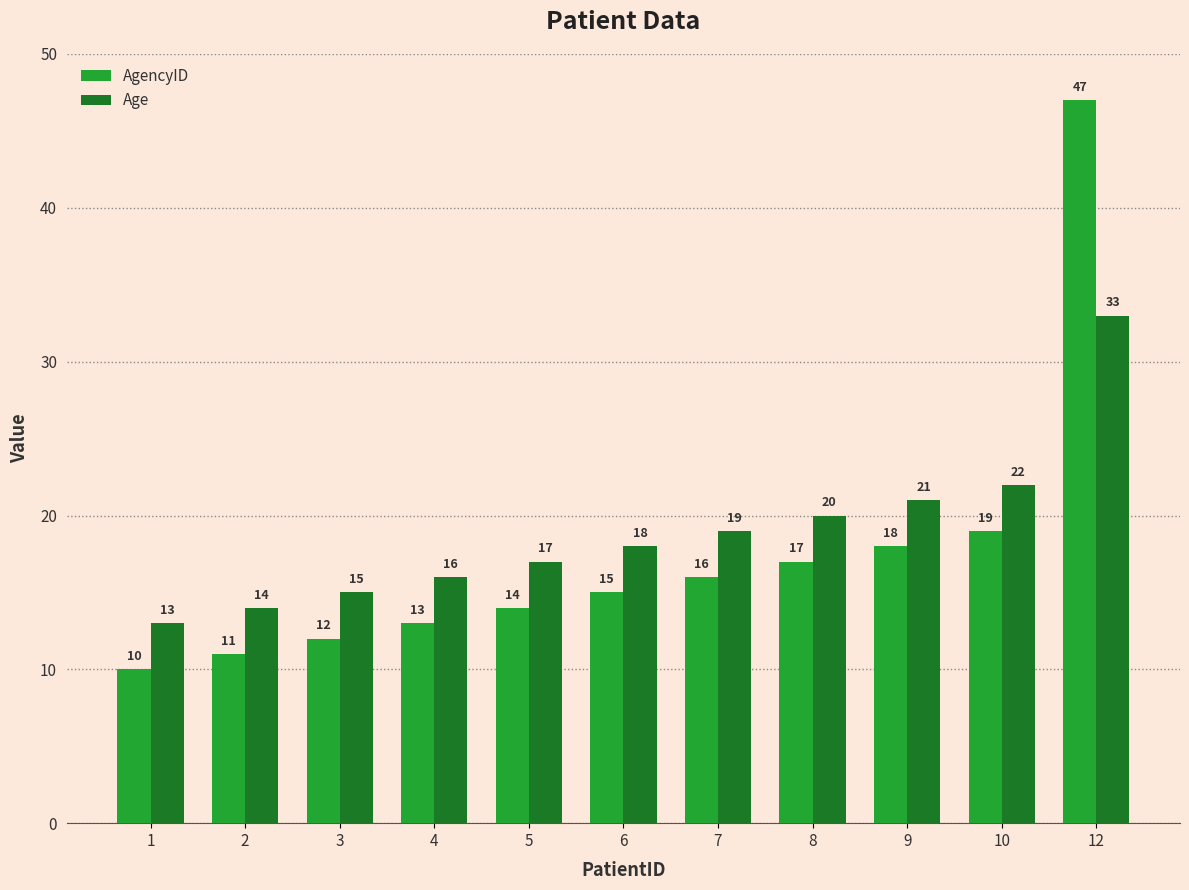

What is the spread (max minus min) of values at 7?

3